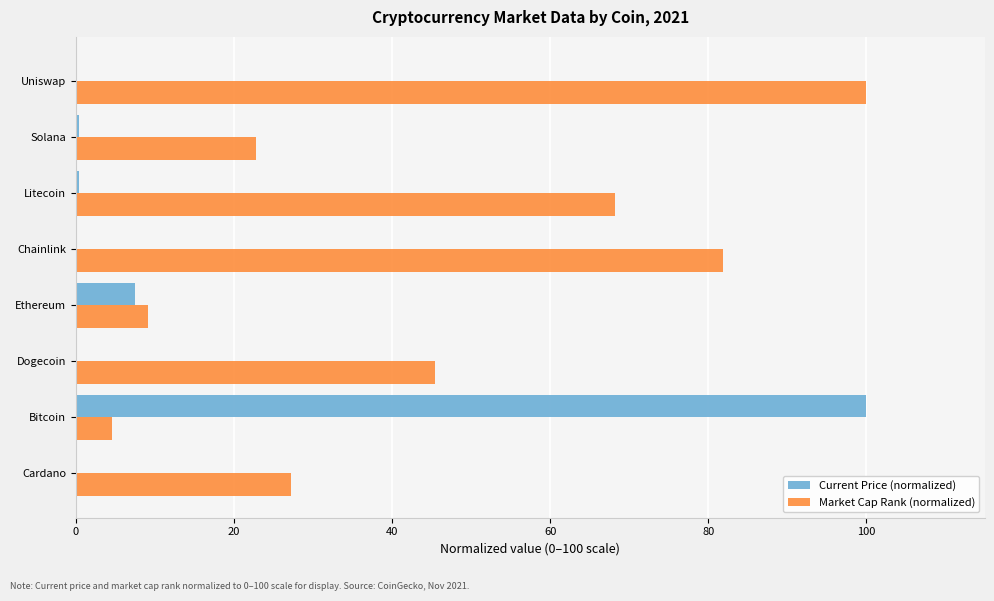

The value of Market Cap Rank (normalized) at Chainlink is 28.5. True or false?

False